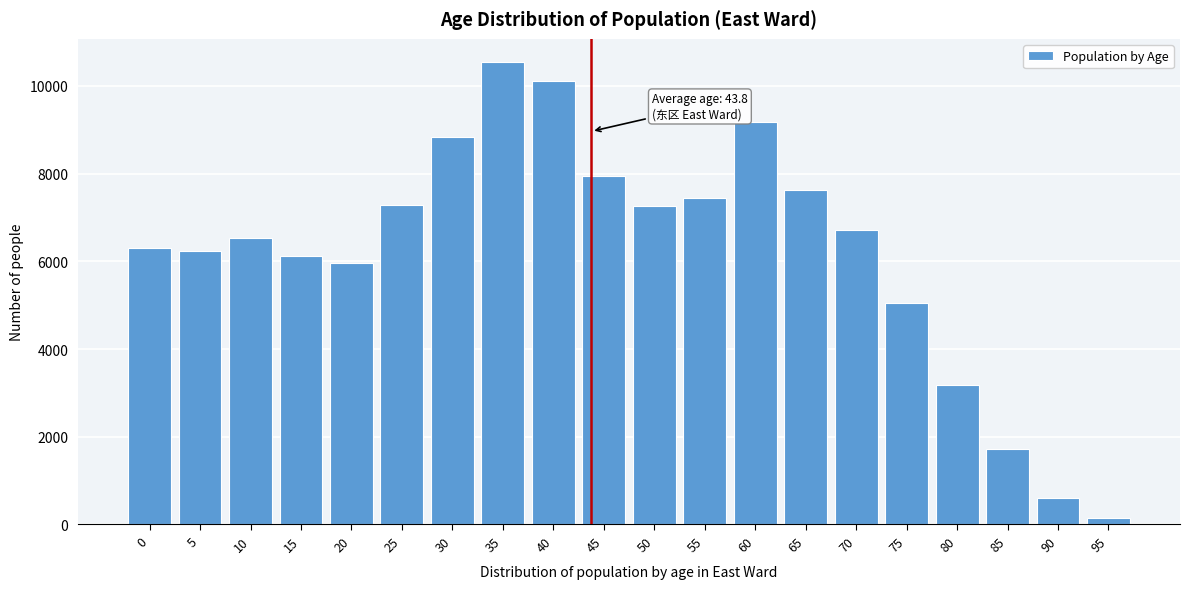

What is the change in value from 50 to 75?

-2211